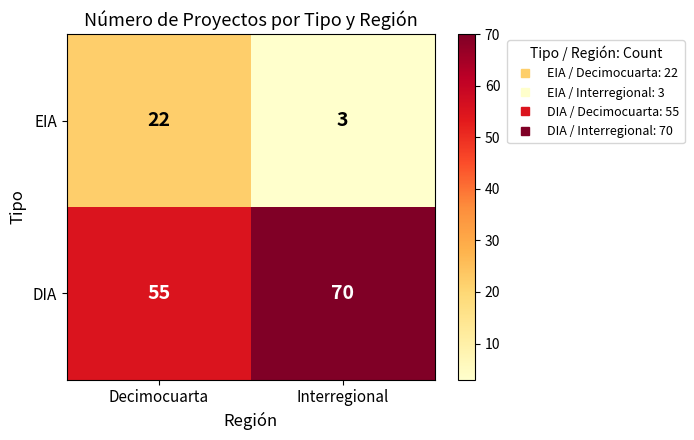

Where is EIA nearest to the value 12?

Interregional